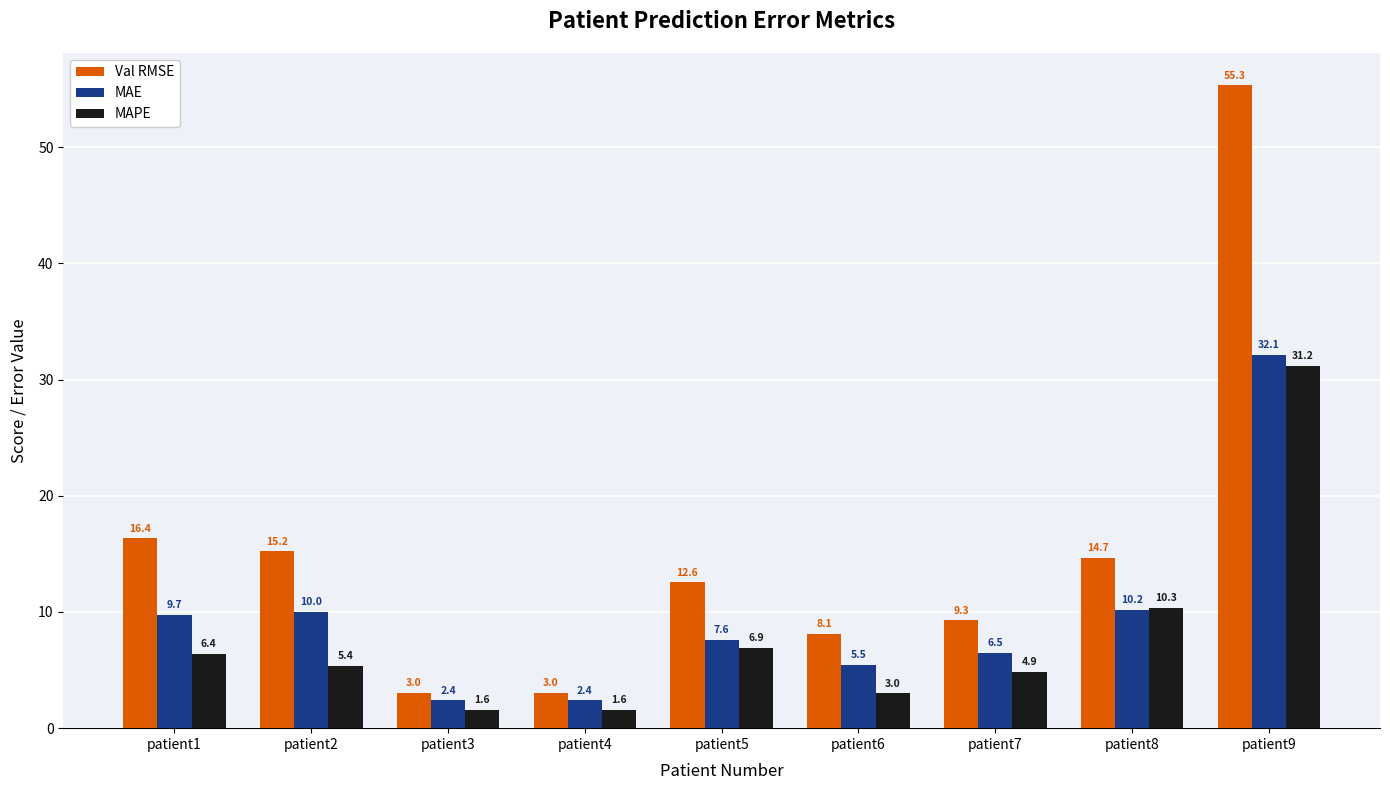

Rank the series by their maximum value, from lowest to highest.

MAPE, MAE, Val RMSE